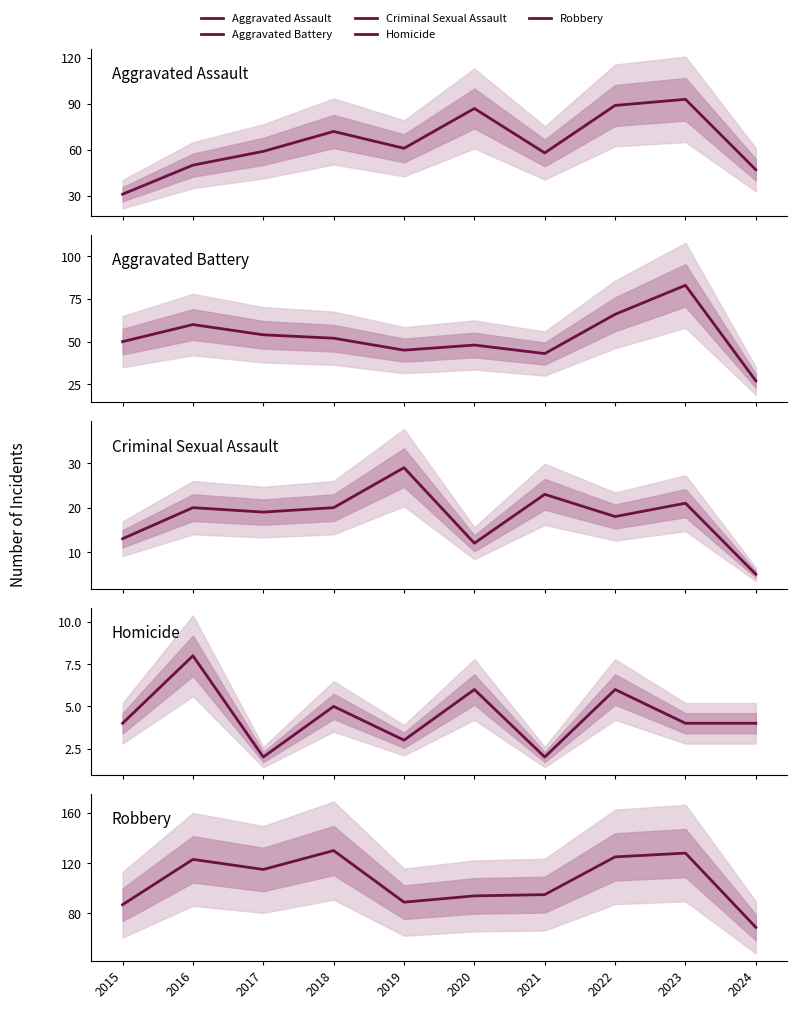

Which category has the lowest value in the Homicide series?

2017